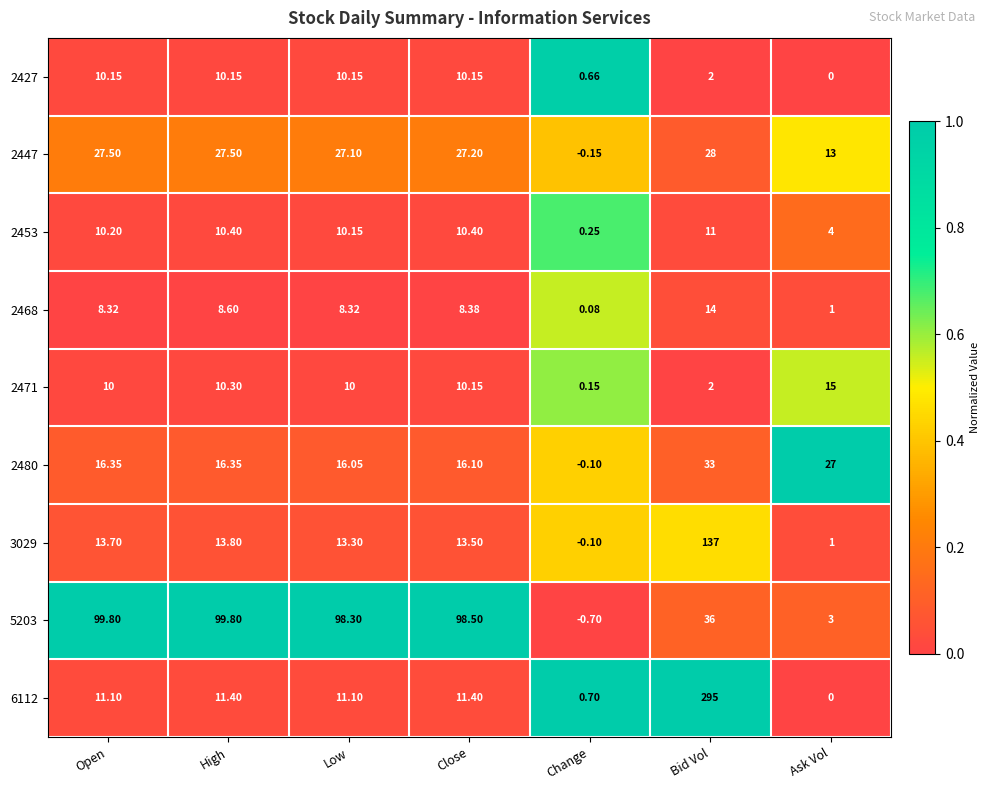

At which category is the sum across all series the highest?

Bid Vol